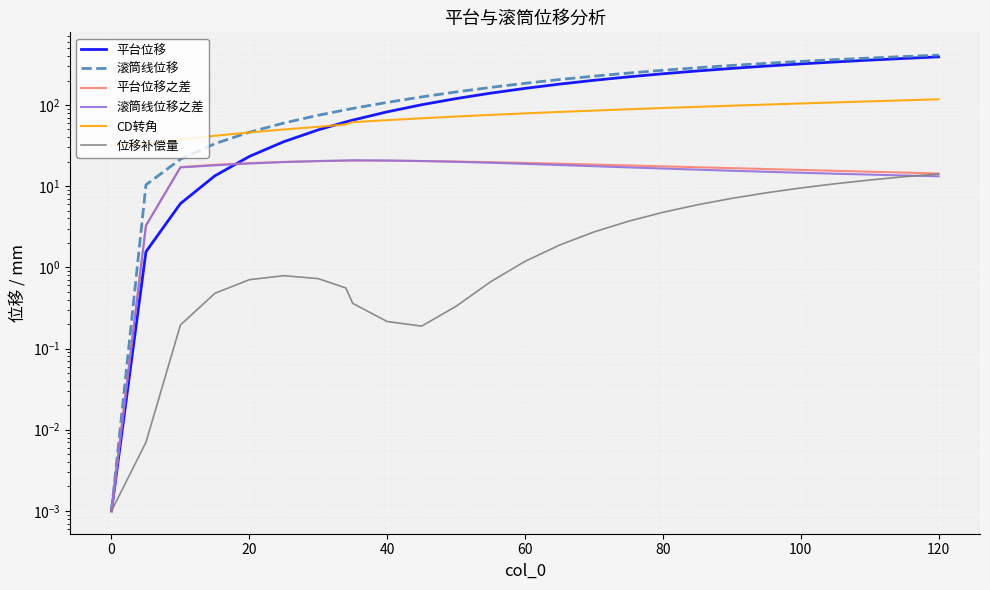

Reading right to left, what are all the values shown in this chart?

平台位移: 391.5	374.4	356.8	338.8	320.4	301.5	282.1	262.4	242.3	221.9	201.3	180.7	160.1	139.8	119.9	100.7	82.3	65.1	61.9	49.4	35.3	23.2	13.4	6.1	1.6	0.0
滚筒线位移: 411.1	395.1	378.6	361.6	344.0	325.8	306.9	287.5	267.6	247.2	226.4	205.6	184.9	164.5	144.7	125.7	107.6	90.6	87.3	74.7	59.9	46.2	33.4	21.5	10.4	0.0
平台位移之差: 14.3	14.7	15.1	15.5	15.8	16.2	16.7	17.1	17.5	18.0	18.5	18.9	19.3	19.8	20.1	20.4	20.6	20.6	20.6	20.3	19.9	19.2	18.3	17.2	3.3	0.0
滚筒线位移之差: 13.2	13.5	13.9	14.2	14.6	15.0	15.5	16.0	16.5	17.0	17.6	18.2	18.8	19.4	20.0	20.4	20.7	20.8	20.7	20.4	19.8	19.0	18.1	17.0	3.3	0.0
CD转角: 117.5	114.1	110.8	107.5	104.3	101.2	98.0	94.9	91.7	88.5	85.3	82.1	78.8	75.5	72.1	68.6	65.0	61.4	57.7	53.8	49.9	45.9	41.8	37.5	33.2	32.3
位移补偿量: 14.1	13.1	11.9	10.7	9.5	8.3	7.1	5.9	4.8	3.7	2.7	1.9	1.2	0.7	0.3	0.2	0.2	0.4	0.6	0.7	0.8	0.7	0.5	0.2	0.0	0.0